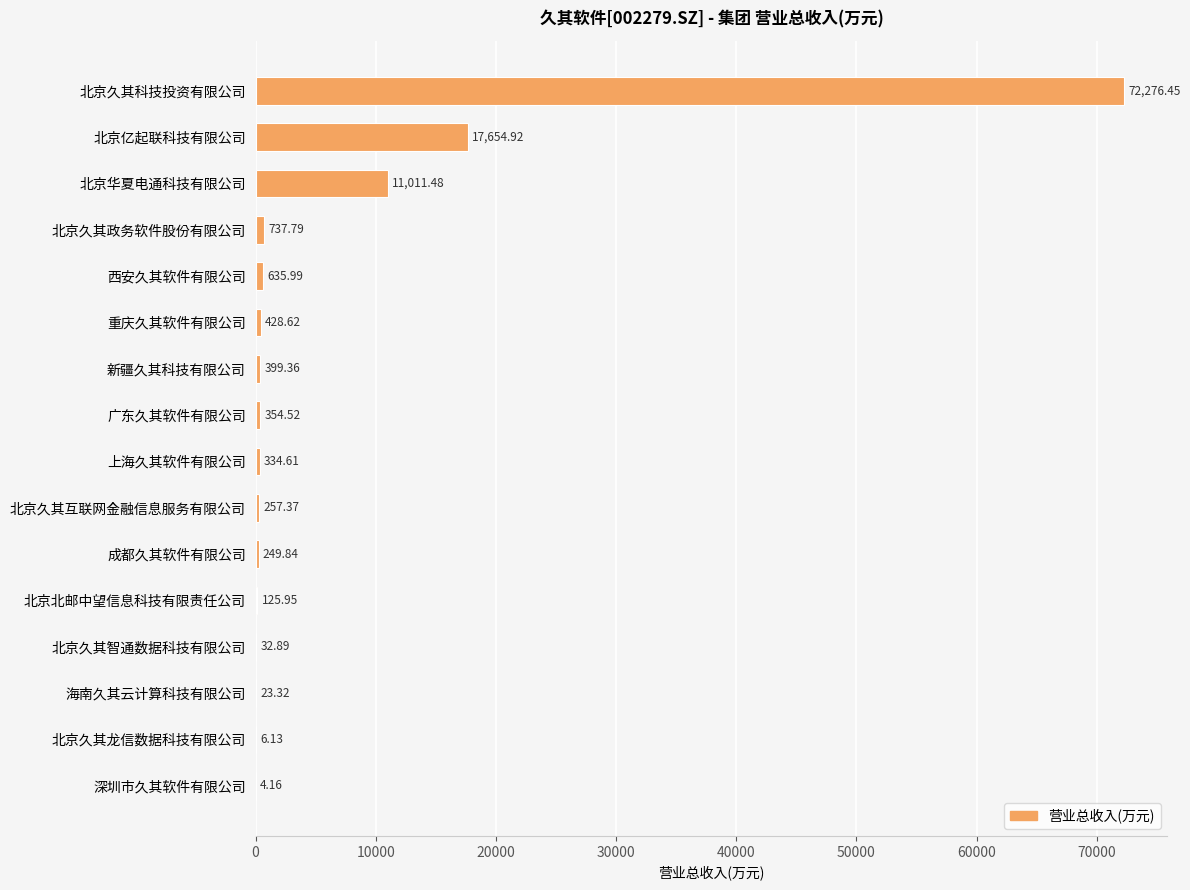

Which has a higher value, 北京华夏电通科技有限公司 or 北京久其科技投资有限公司?

北京久其科技投资有限公司